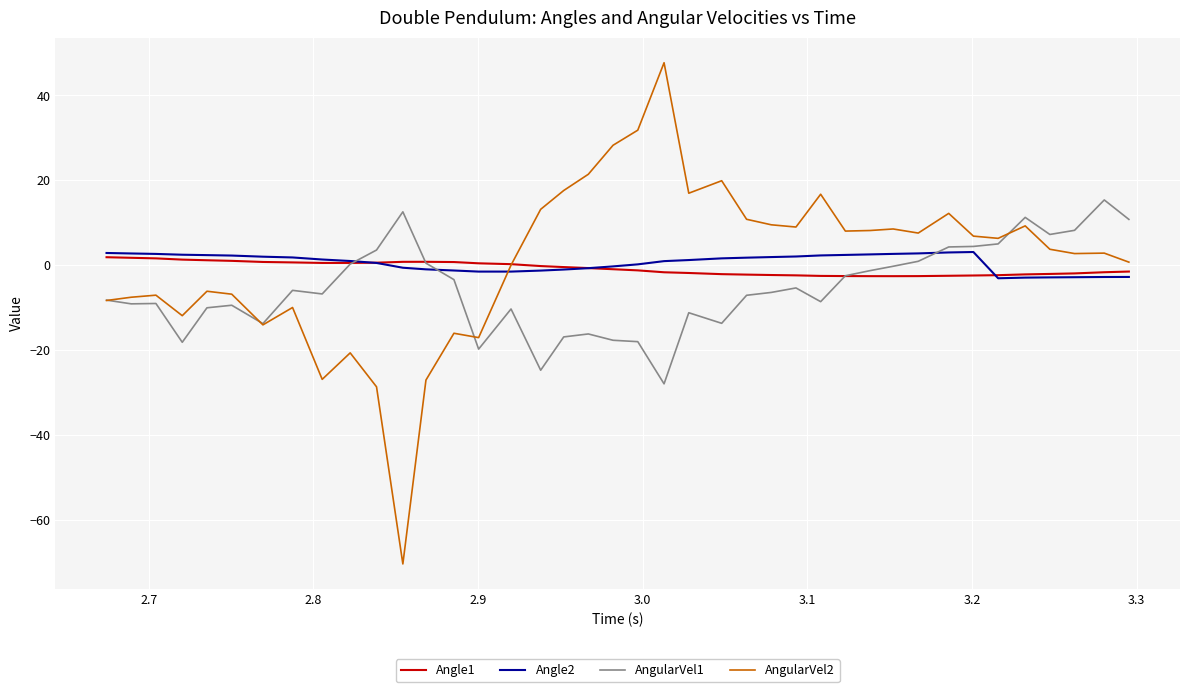

What is the average value of the Angle2 series?

0.6